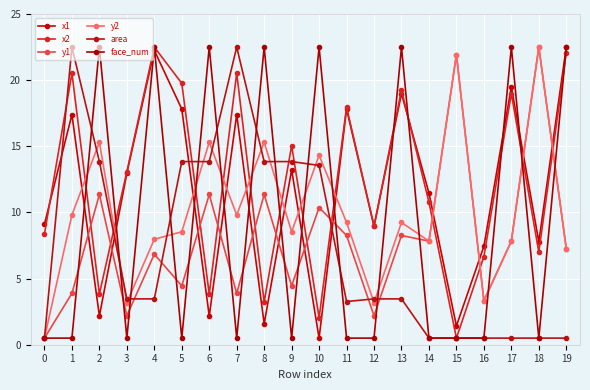

At how many categories does at least one series exceed 18?

13